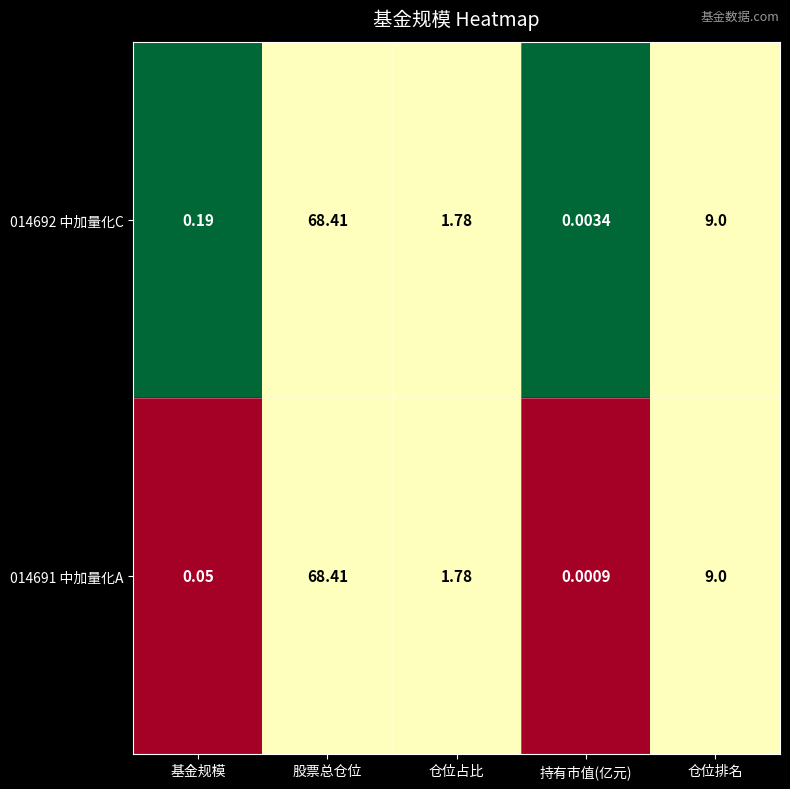

At which label is 014691 中加量化A closest to 34?

仓位排名